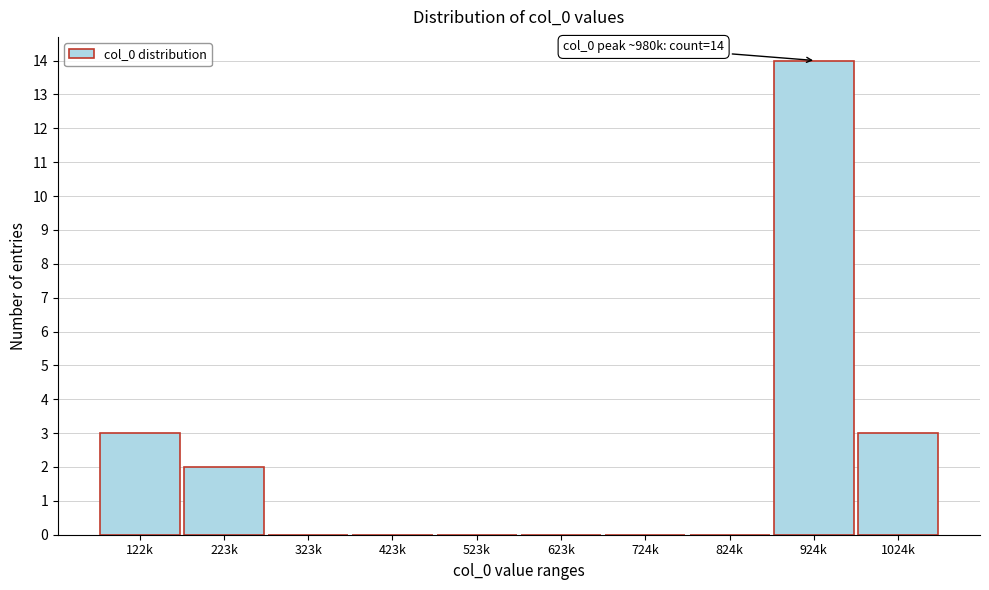

Reading right to left, what are all the values shown in this chart?

1024k=3	924k=14	824k=0	724k=0	623k=0	523k=0	423k=0	323k=0	223k=2	122k=3